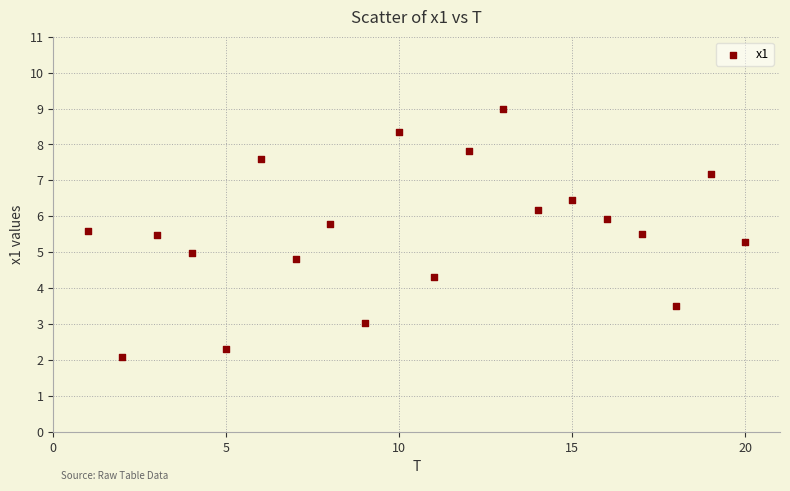

What is the range of Y values (max minus min)?

6.9